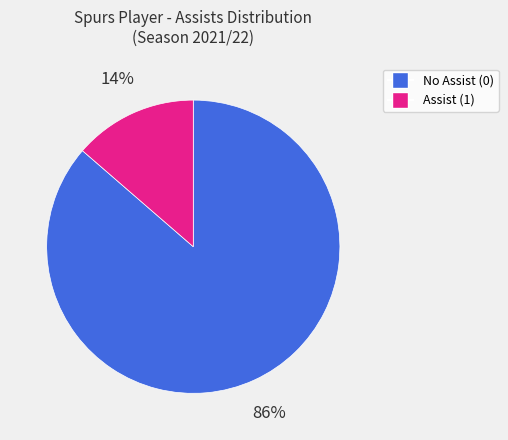

Does any single category account for the majority?

Yes